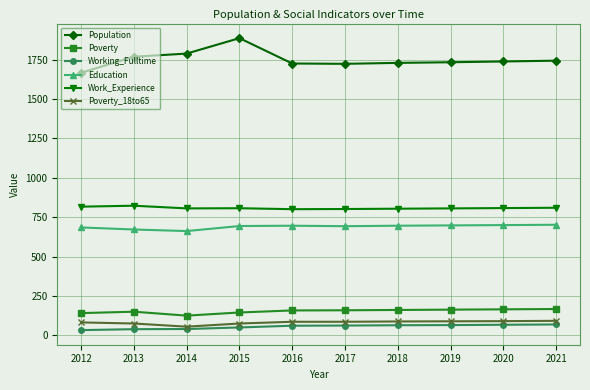

How many categories are shown in the chart?

10